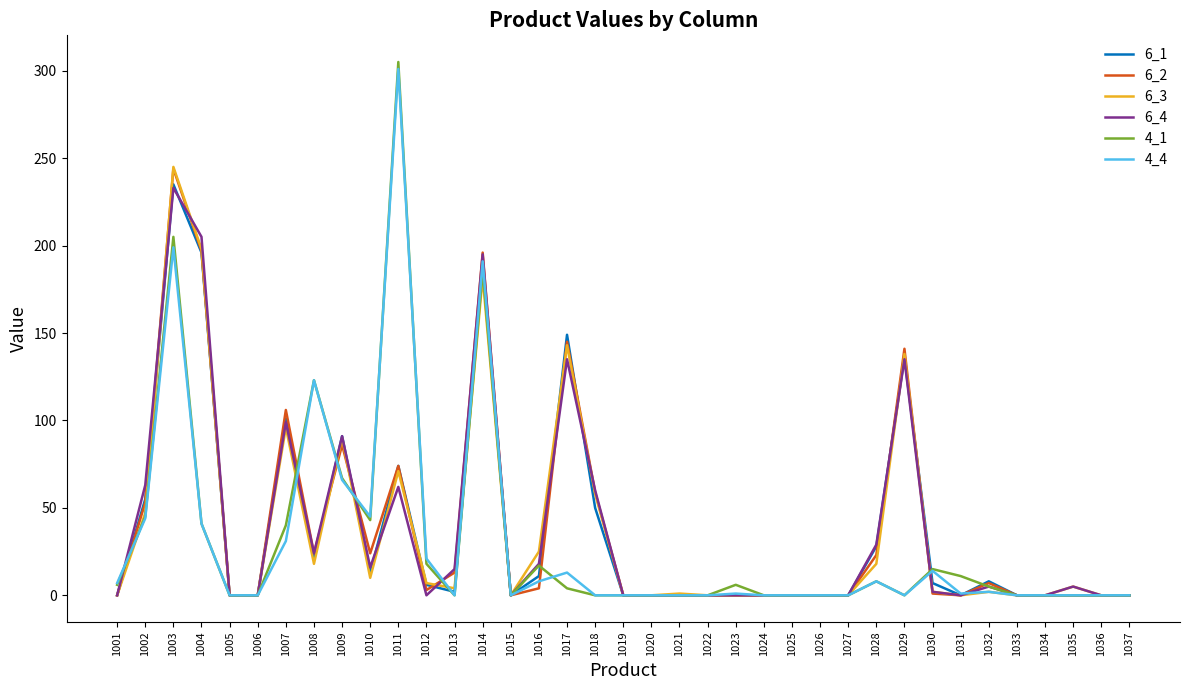

Which series has the widest spread of values?

4_1